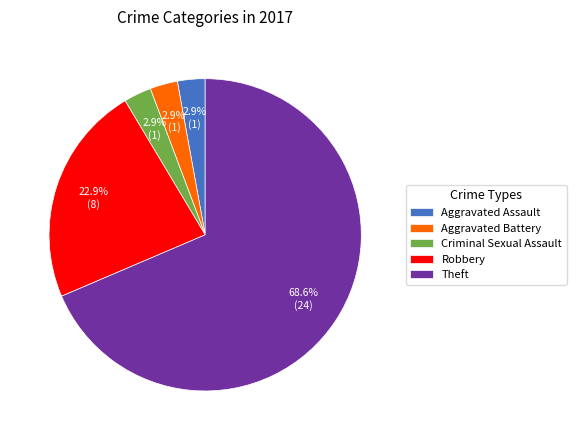

To the nearest percent, what portion does Aggravated Assault represent?

3%